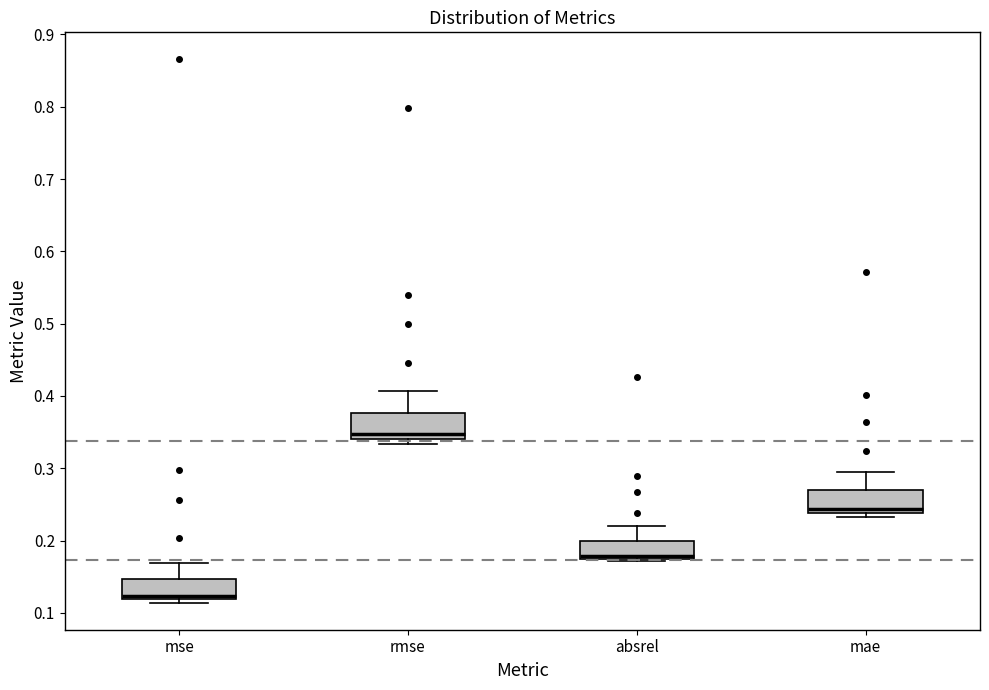

Where is the upper edge of the box for mse on the y-axis? The values are not printed on the chart, so give them approximately, as read against the axis.

0.15